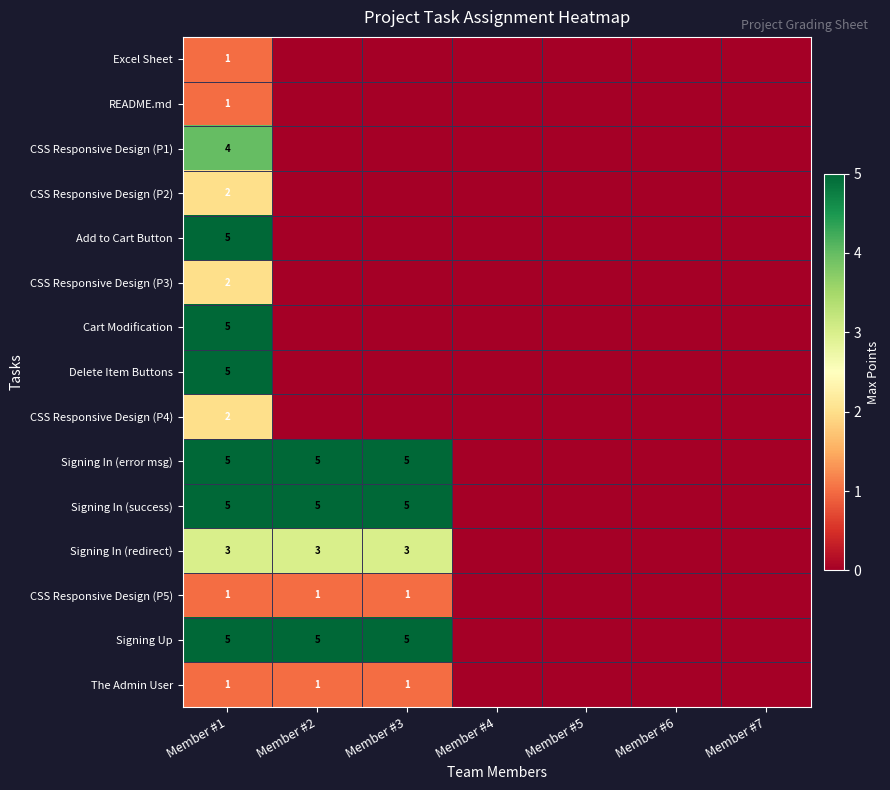

What is the total value across all series at Member #1?

47